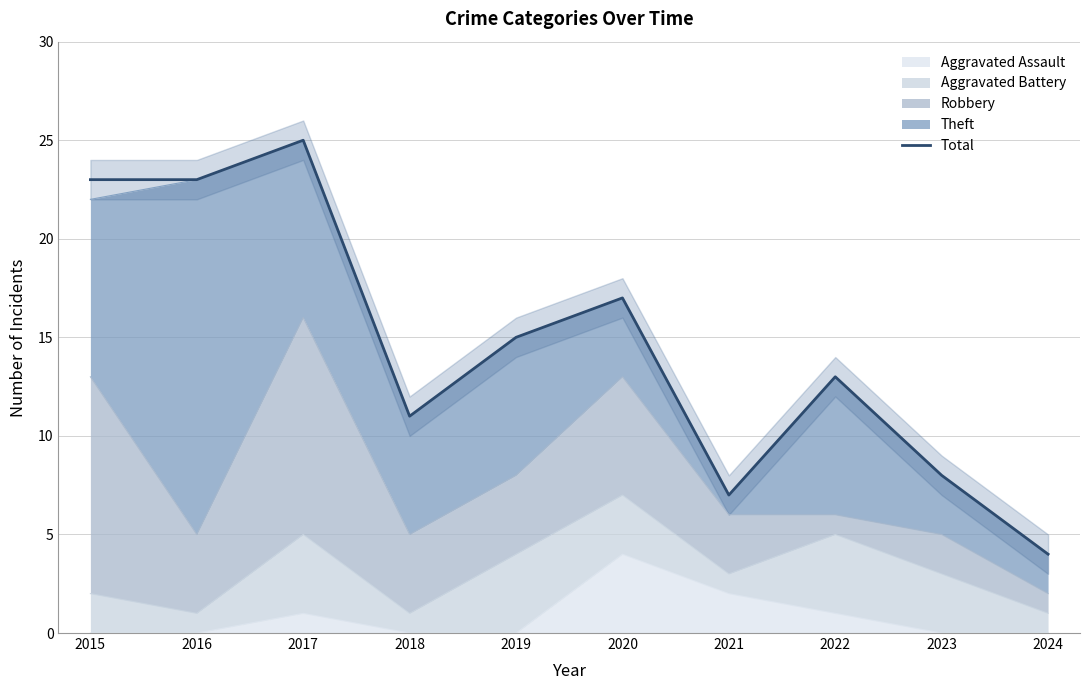

Which label corresponds to the largest value in the chart?

2017